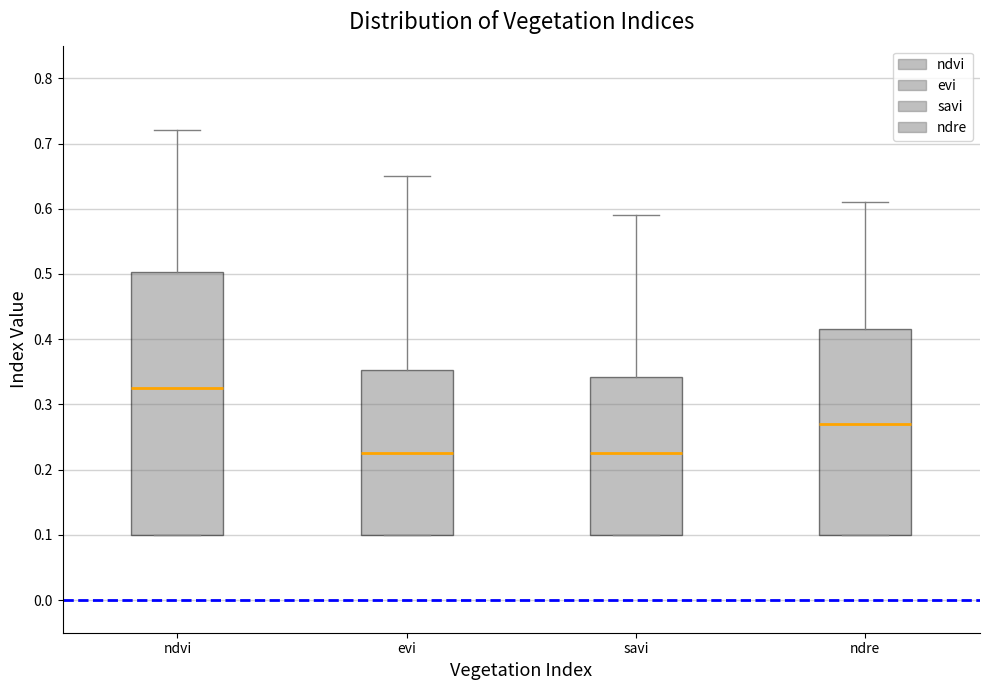

Reading left to right, read every box against the y-axis: the position of its median line, the range the box covers, and the ends of its whiskers. The values are not printed on the chart, so give them approximately, as read against the axis.

ndvi: median 0.33, box 0.10 to 0.50, whiskers 0.10 to 0.72
evi: median 0.23, box 0.10 to 0.35, whiskers 0.10 to 0.65
savi: median 0.23, box 0.10 to 0.34, whiskers 0.10 to 0.59
ndre: median 0.27, box 0.10 to 0.42, whiskers 0.10 to 0.61